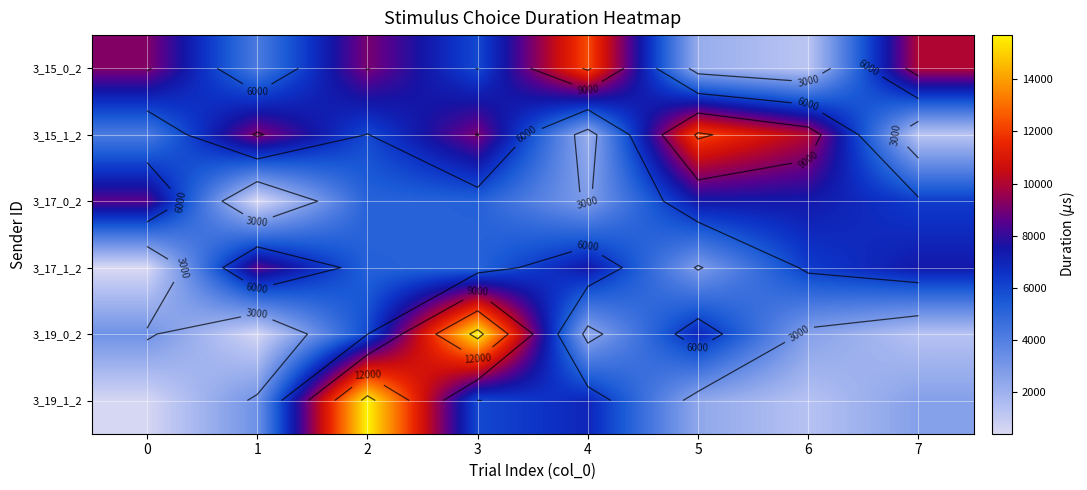

Is the value of 3_17_0_2 at 6 greater than the value of 3_19_0_2 at 3?

No